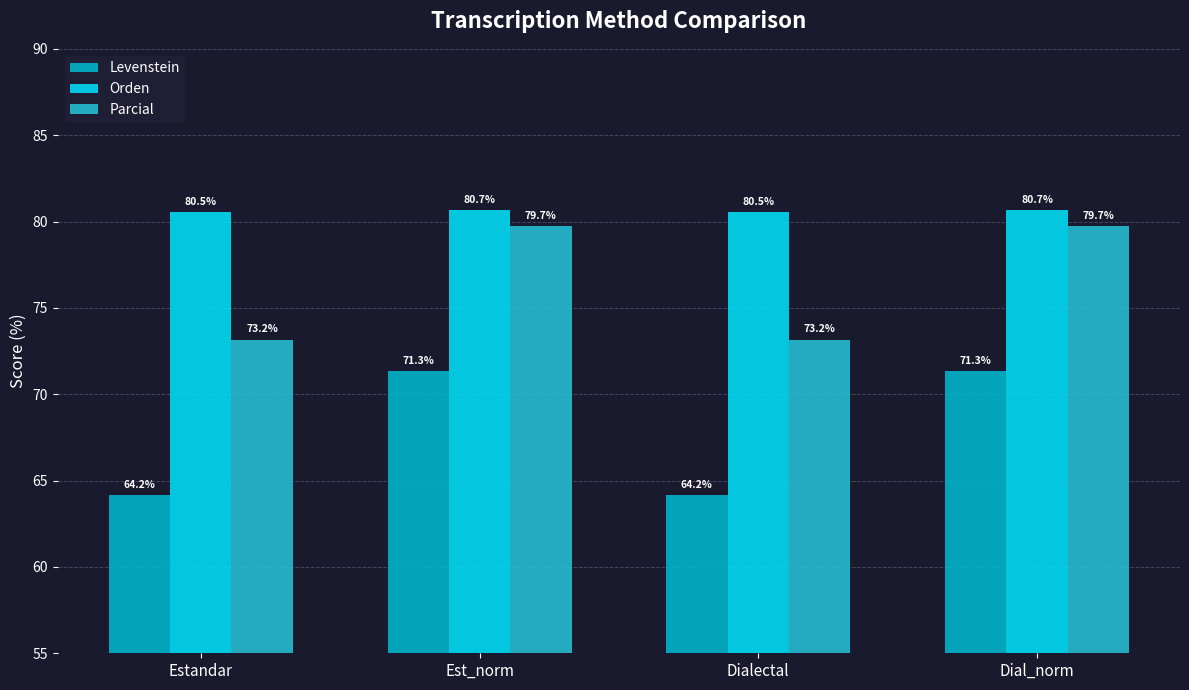

Which series has the widest spread of values?

Levenstein